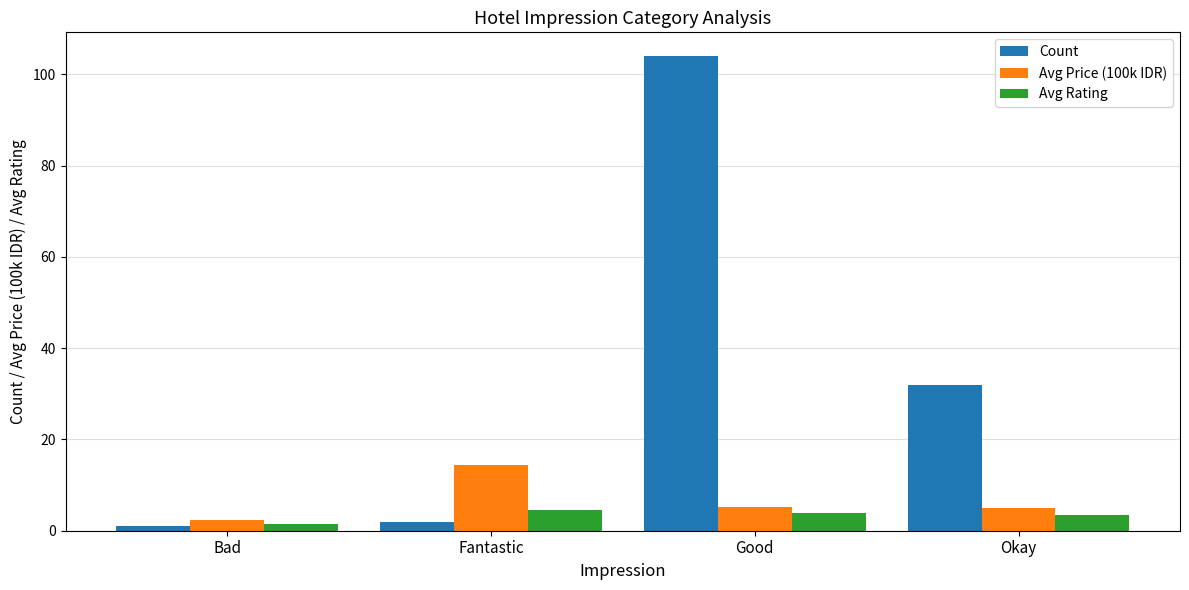

Which series changed the most between Good and Okay?

Count